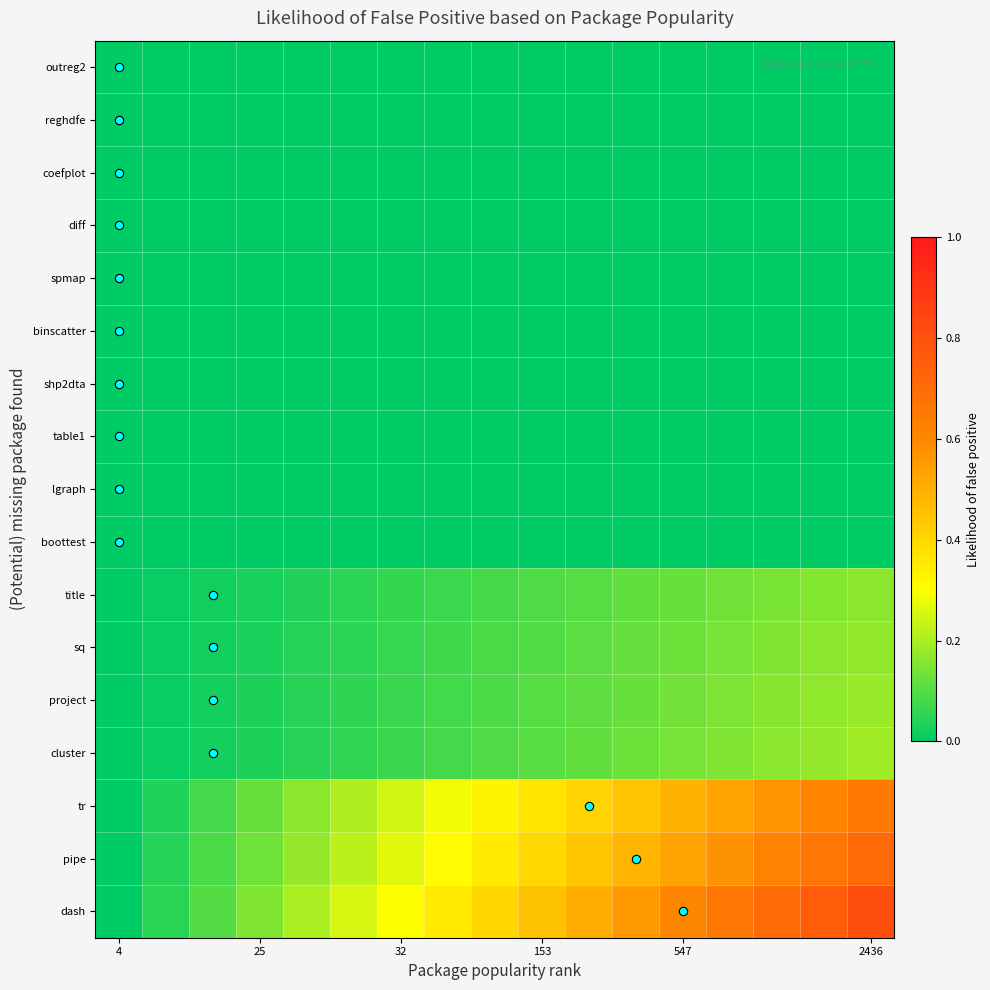

Which category has the highest value across all series?

2436